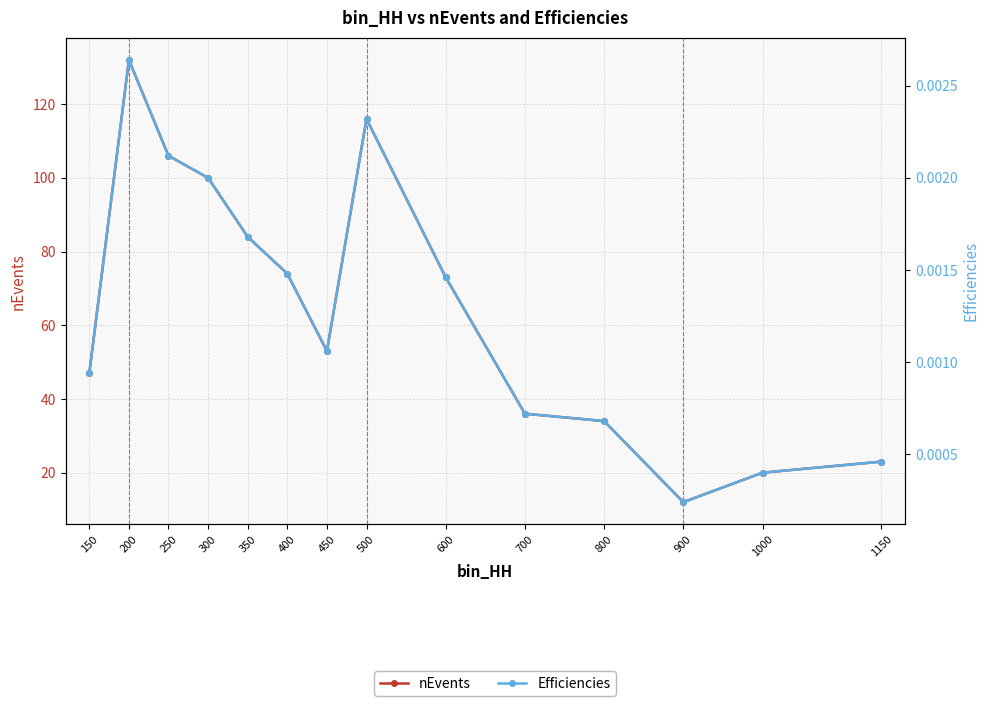

Reading right to left, list all the values displayed in this chart.

nEvents: 23.0	20.0	12.0	34.0	36.0	73.0	116.0	53.0	74.0	84.0	100.0	106.0	132.0	47.0
Efficiencies: 0.0	0.0	0.0	0.0	0.0	0.0	0.0	0.0	0.0	0.0	0.0	0.0	0.0	0.0